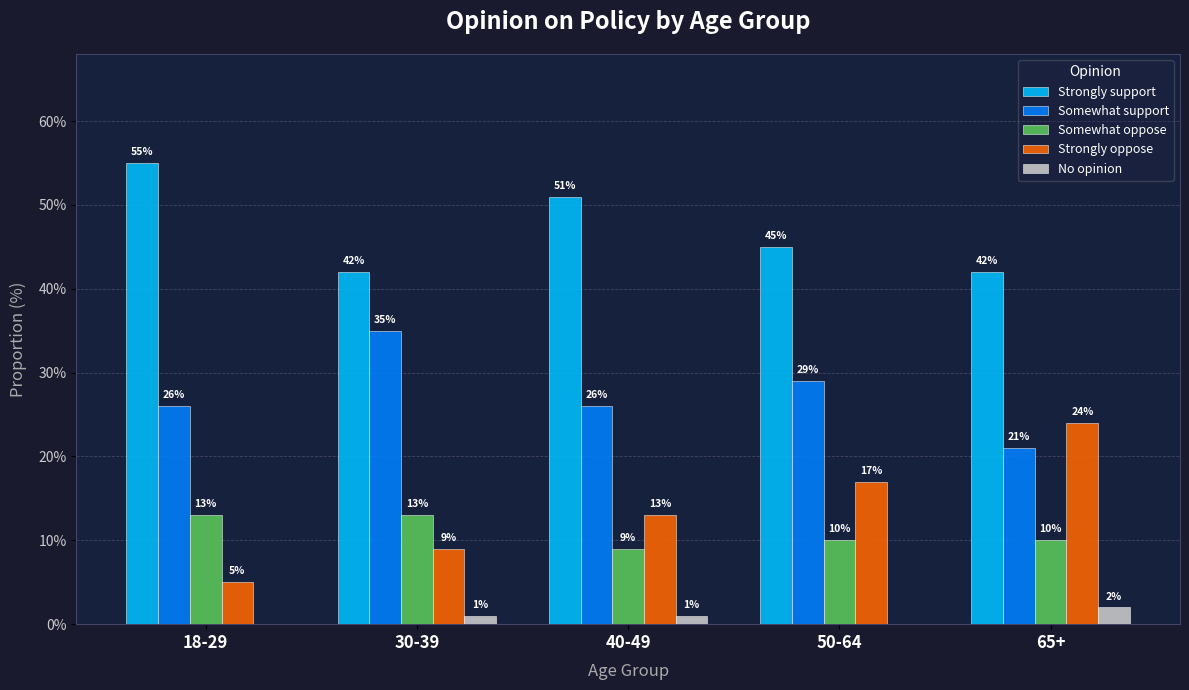

What is the total value across all series at 40-49?

100